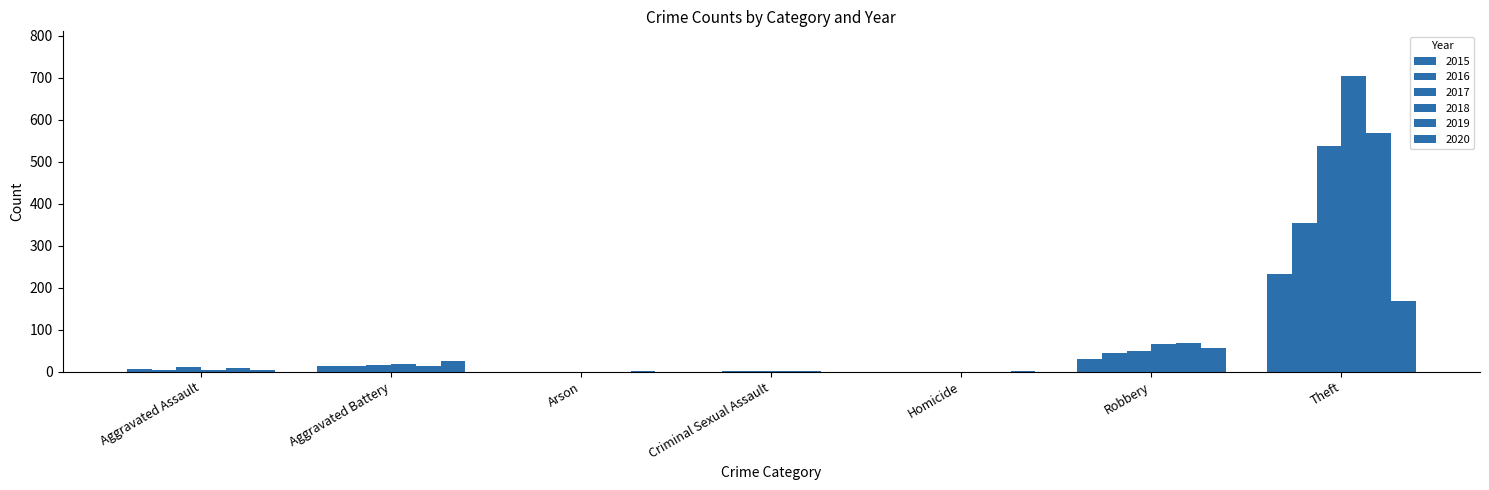

Are the bars horizontal?

No